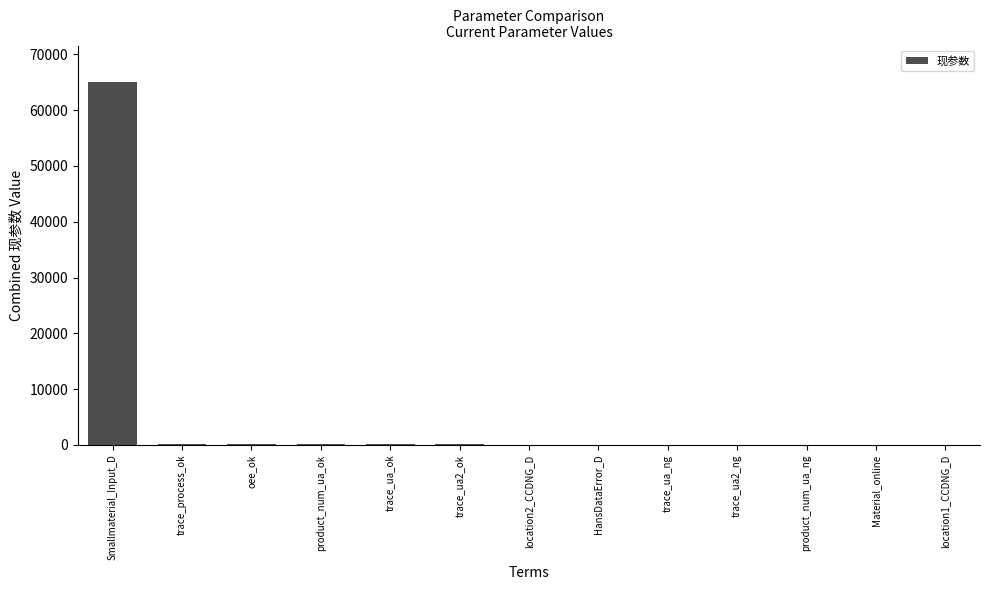

Where is the data nearest to the value 32541?

trace_process_ok